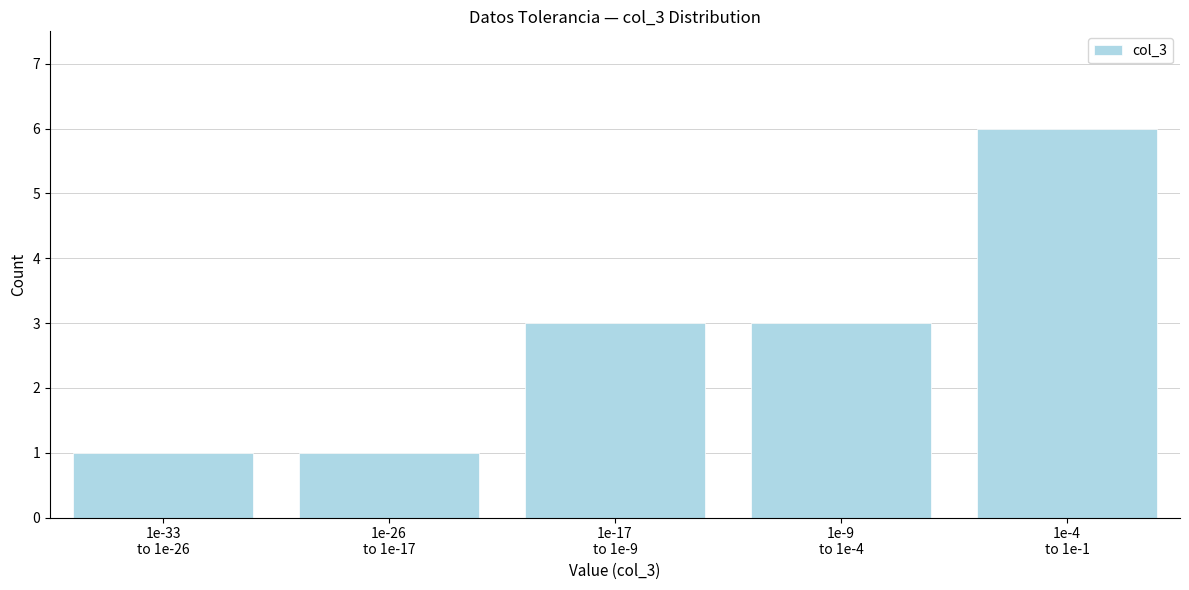

Reading right to left, extract all data points from this chart.

6	3	3	1	1